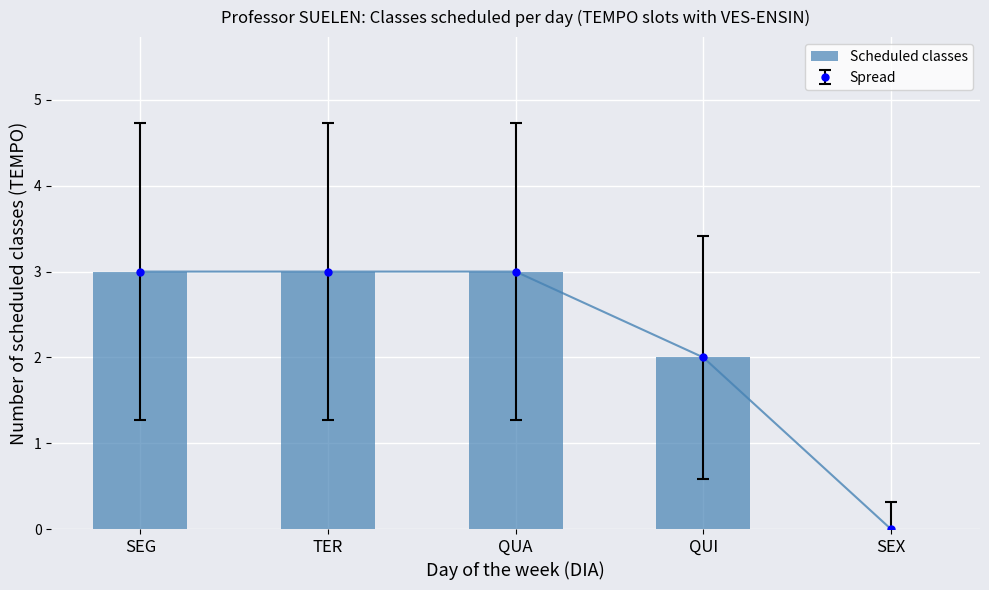

What is the approximate value at SEG?

3